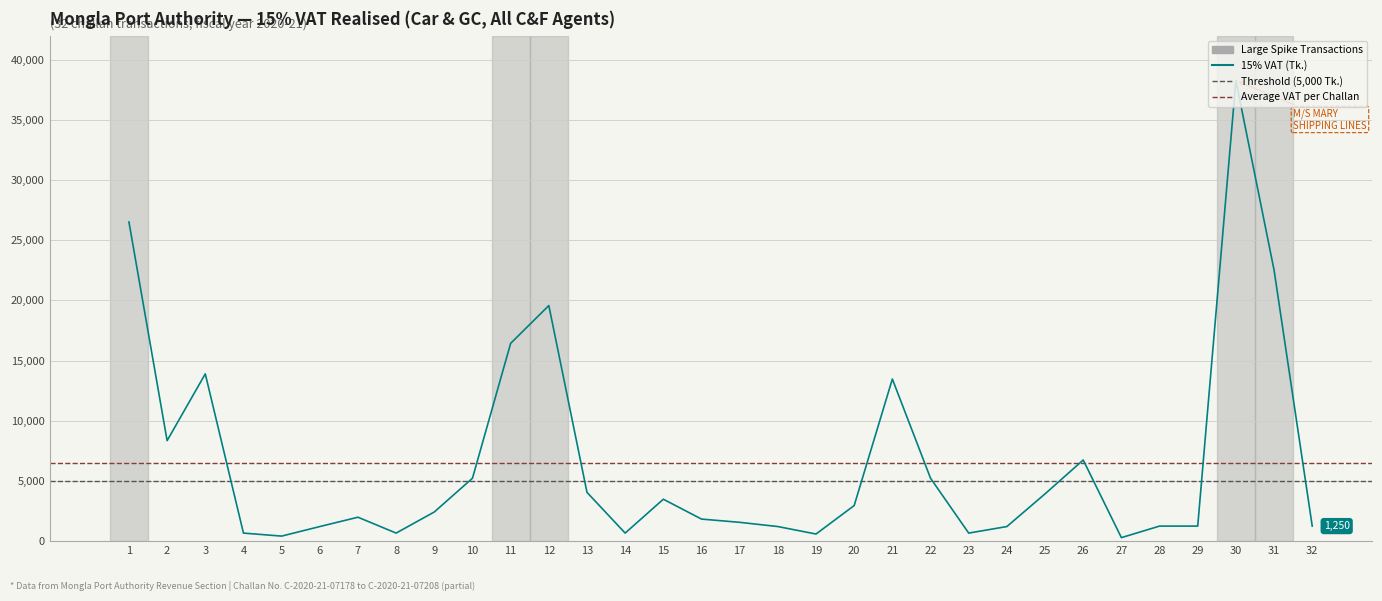

The value at 5 is 713.8. True or false?

False